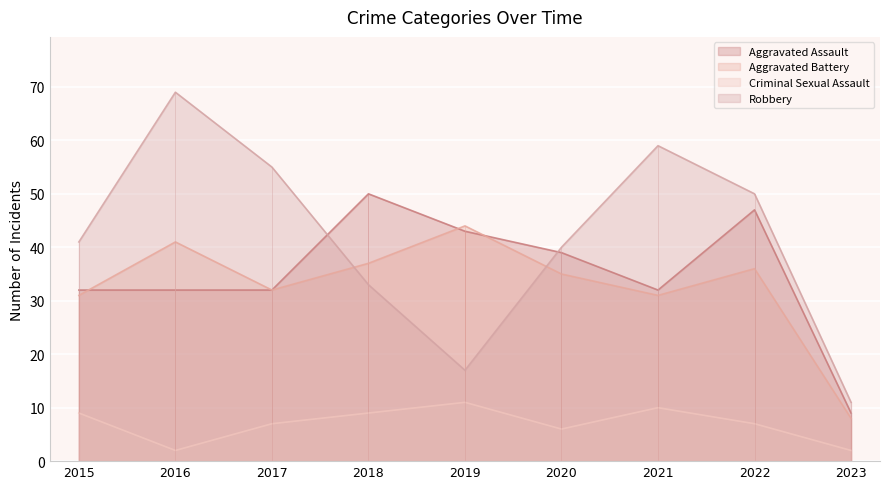

Rank the categories by Criminal Sexual Assault value from lowest to highest.

2016, 2023, 2020, 2017, 2022, 2015, 2018, 2021, 2019